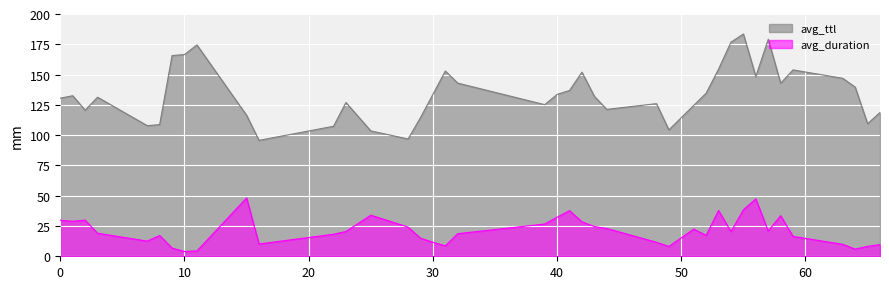

What is the value of the avg_duration point at the 36th from the left?

16.4